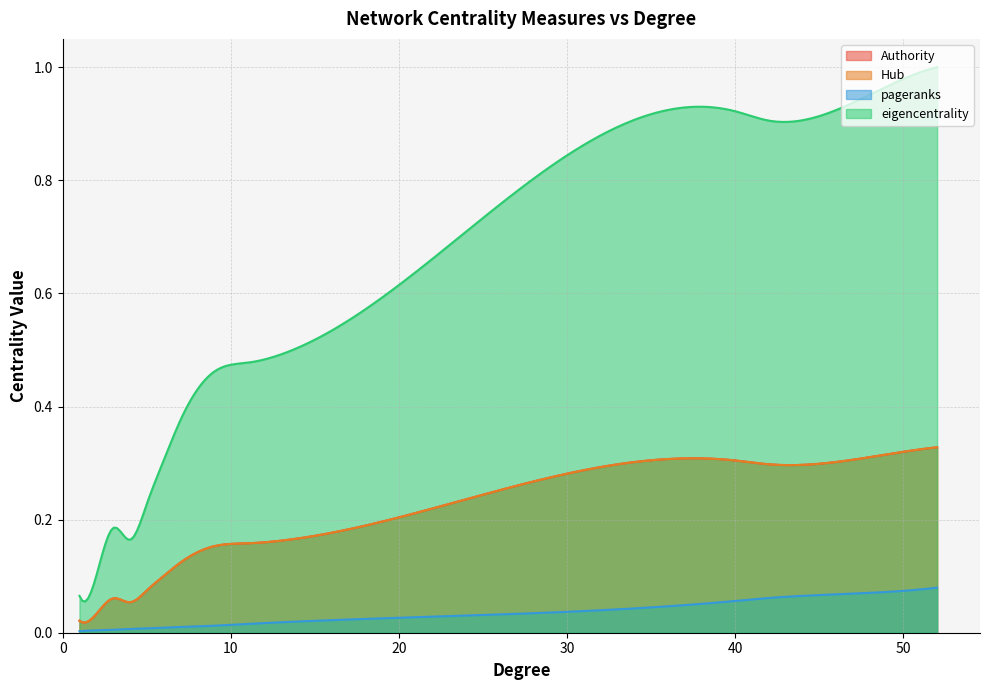

What is the maximum value for Hub?

0.3